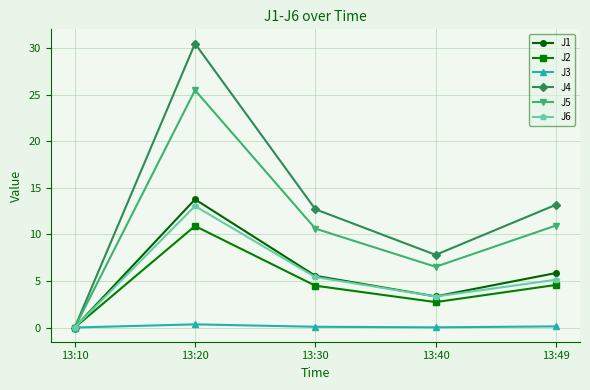

At which category is the sum across all series the highest?

13:20